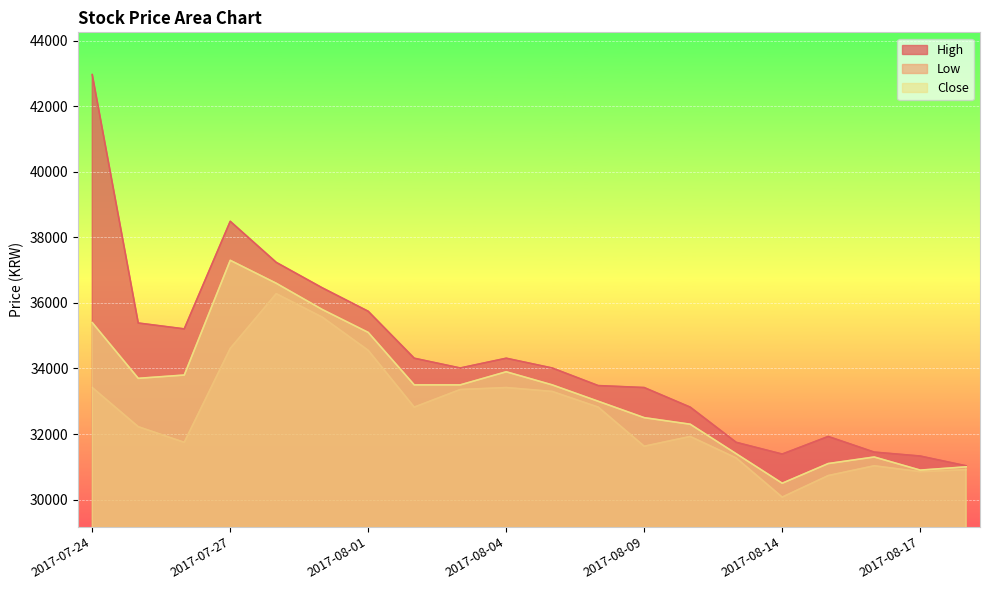

True or false: High has a value of 48176 at 2017-08-08.

False